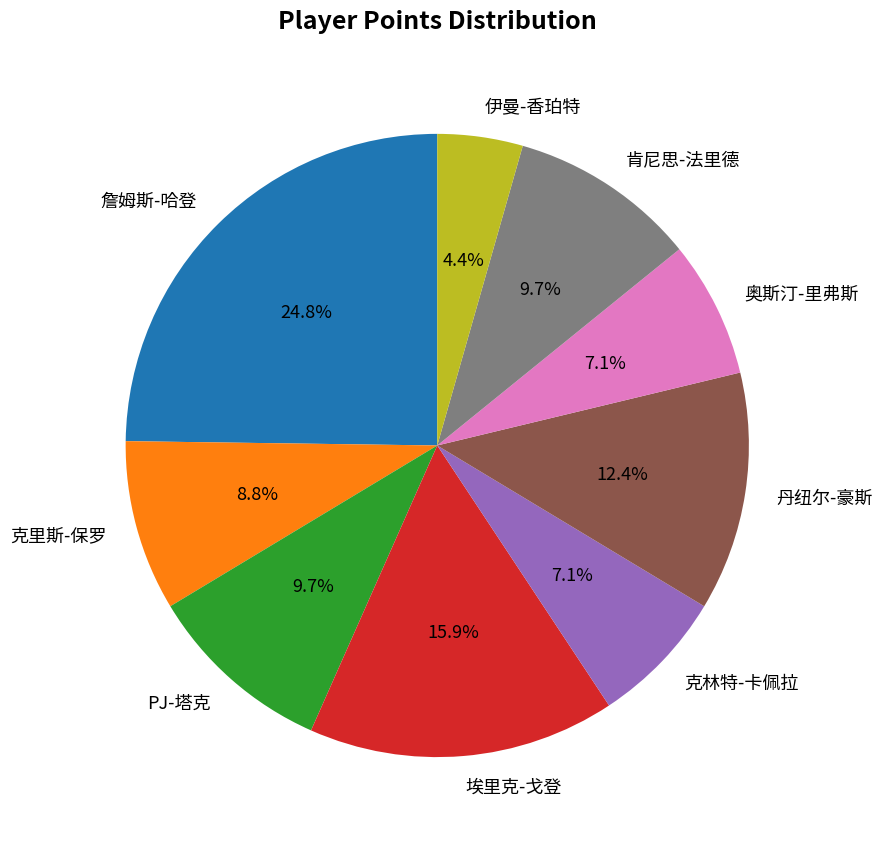

How many slices are in this pie chart?

9